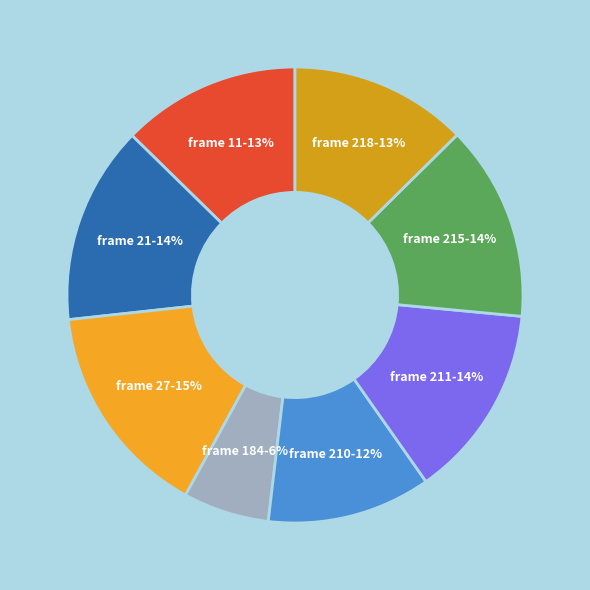

Do frame 184 and frame 21 together represent more than half of the pie?

No